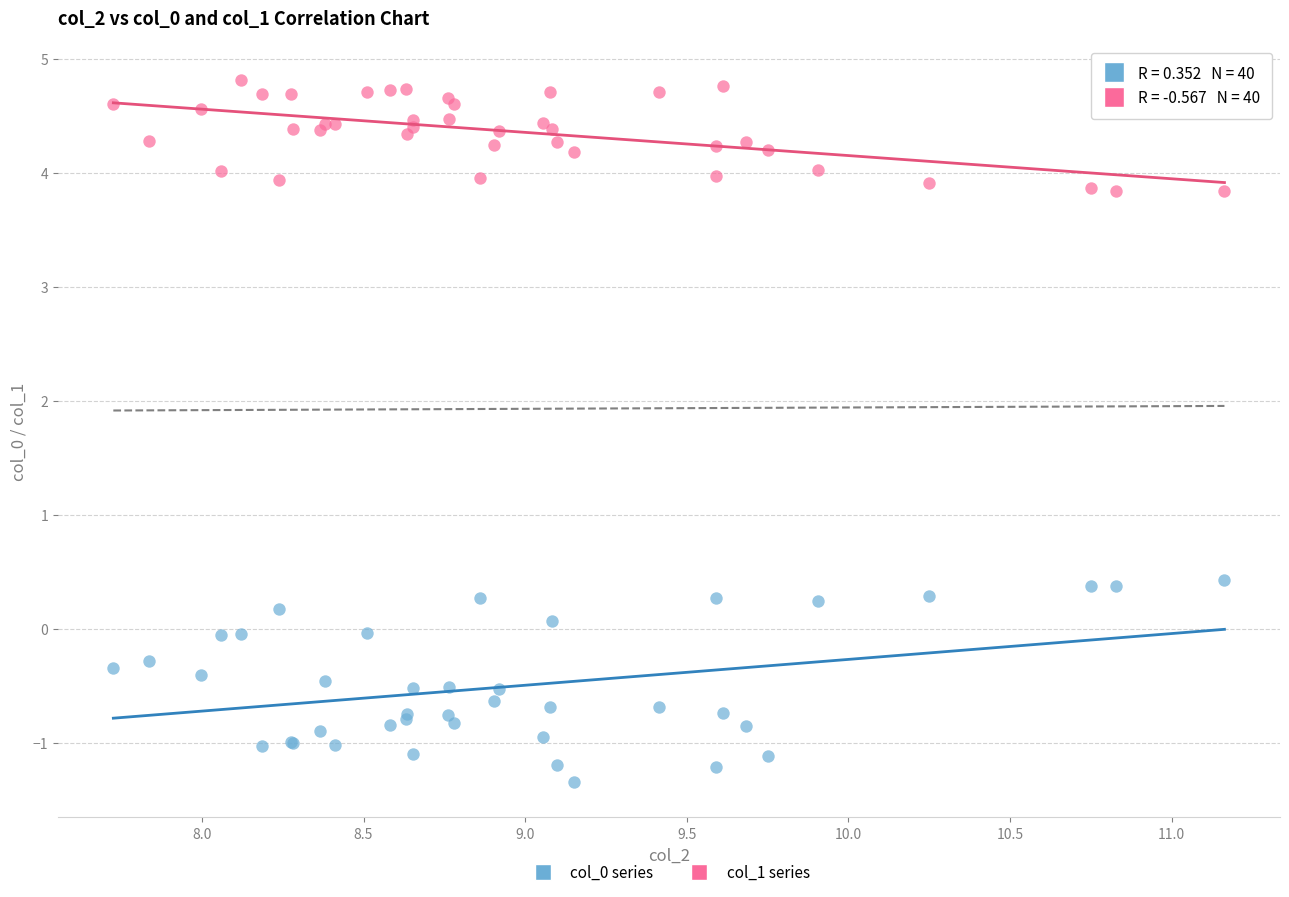

Which series contains the highest Y value?

col_1 series